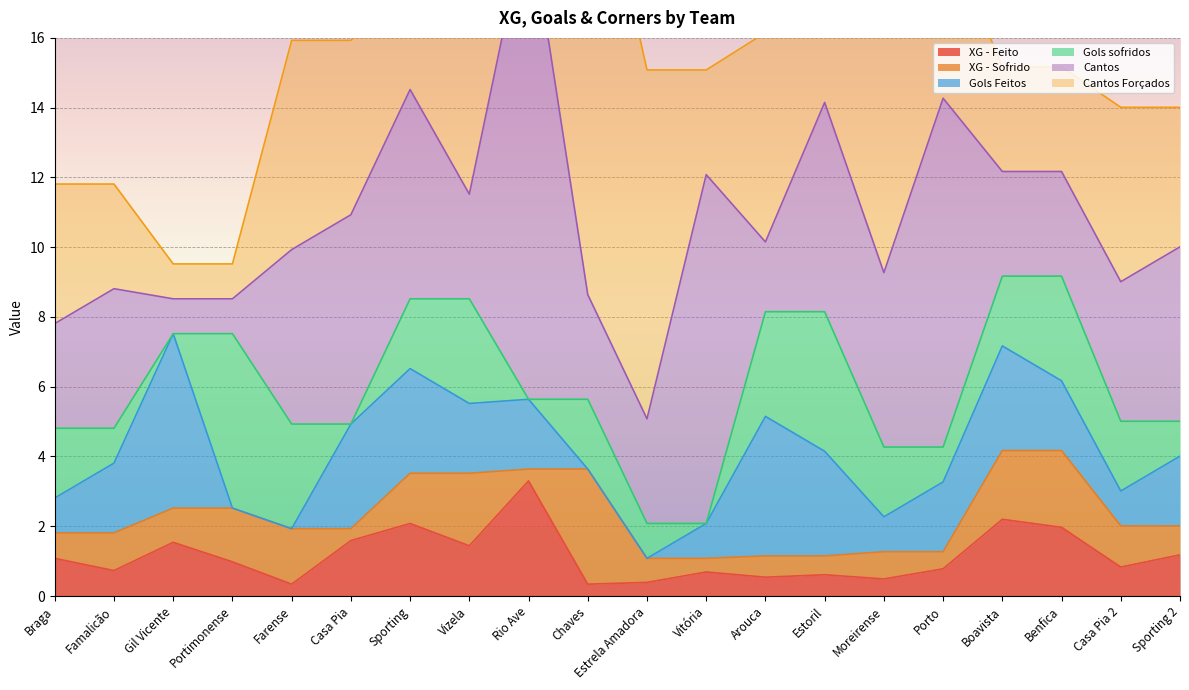

What is the average value of the XG - Feito series?

1.2